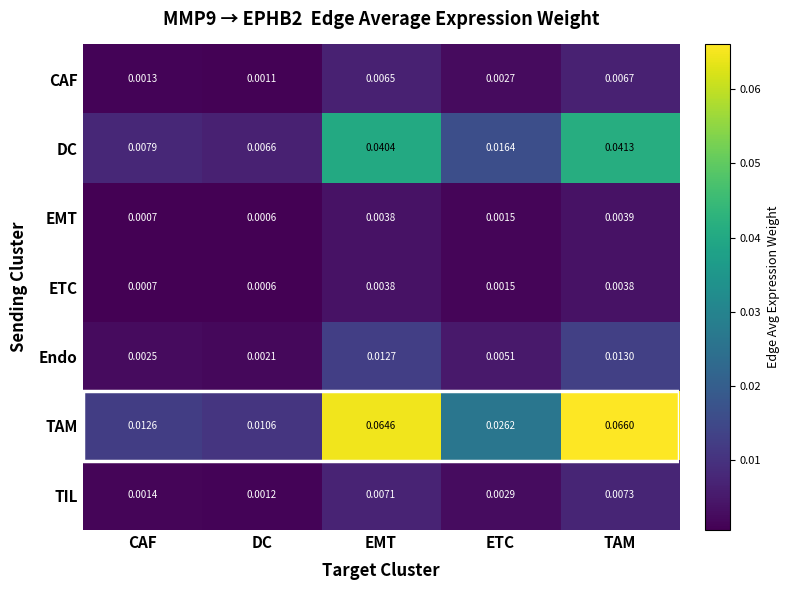

Where is EMT nearest to the value 0?

DC